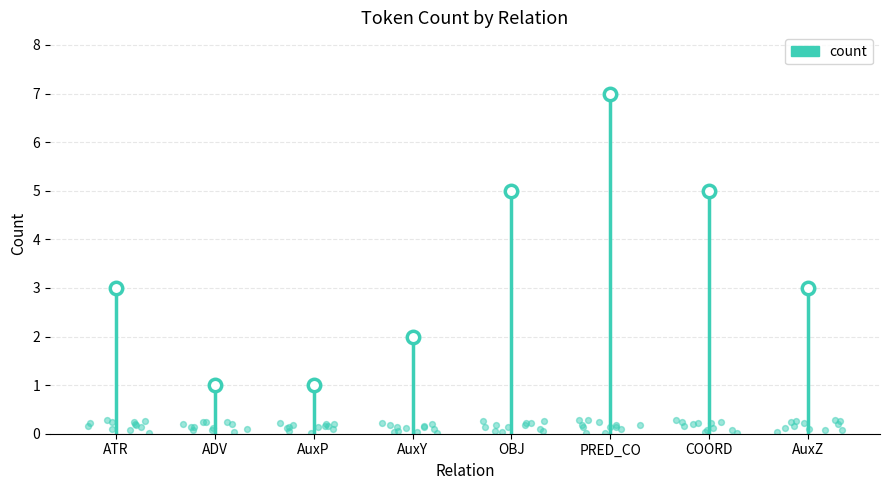

What is the change in value from ATR to COORD?

+2